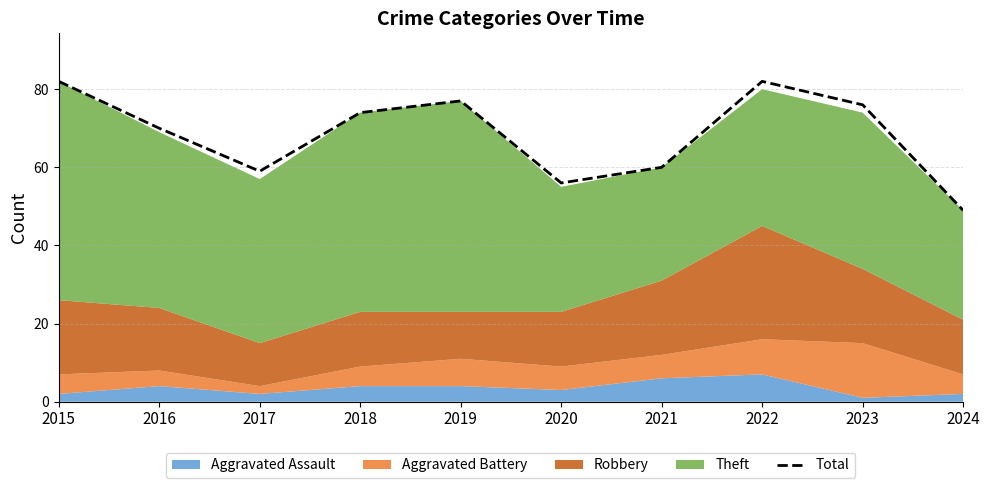

How many points are higher than both their immediate neighbors (excluding endpoints)?

2